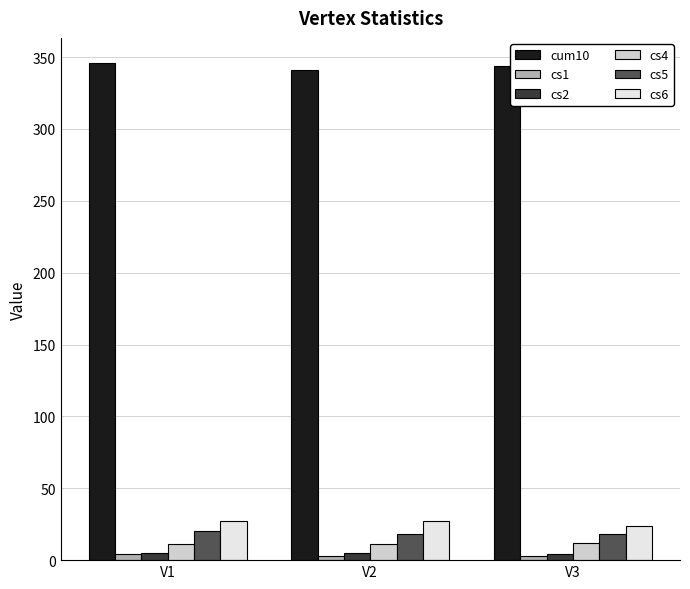

The value of cum10 at V1 is 85. True or false?

False